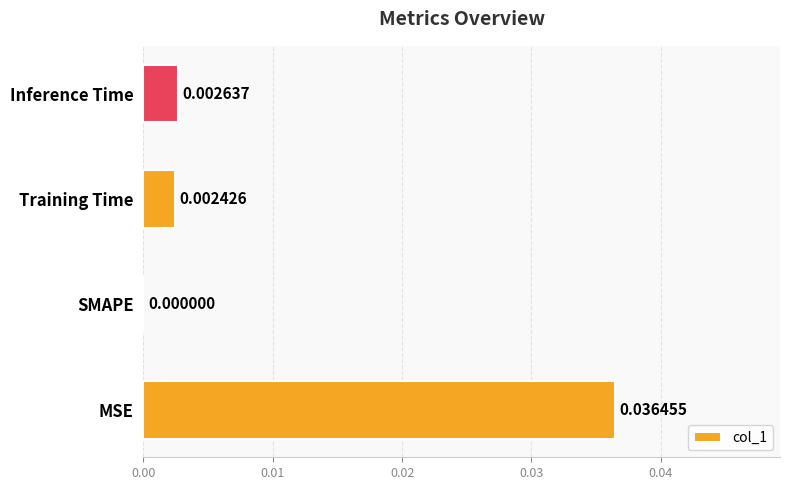

How many series are shown in this chart?

1